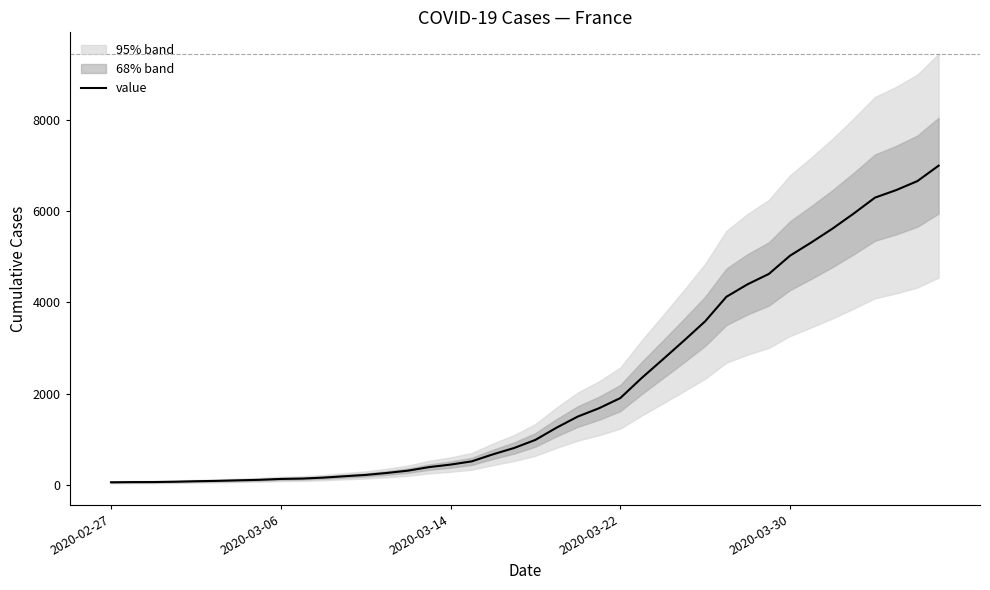

What is the average value?

2141